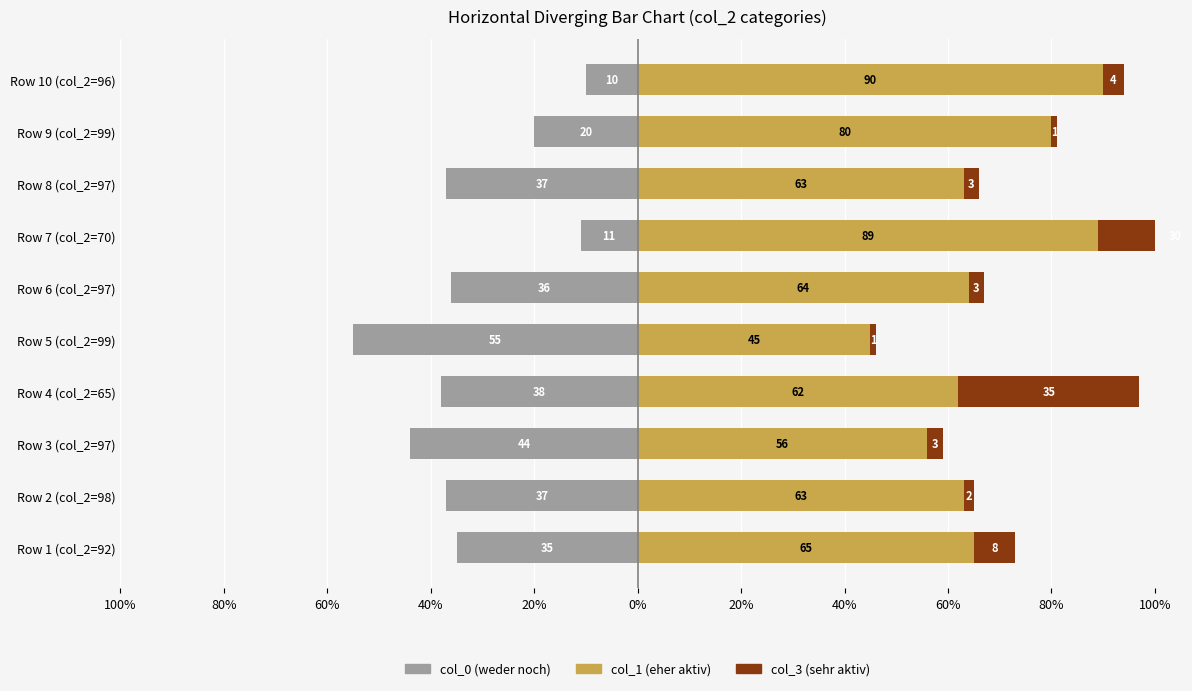

How many values in the col_0 series exceed -36?

4